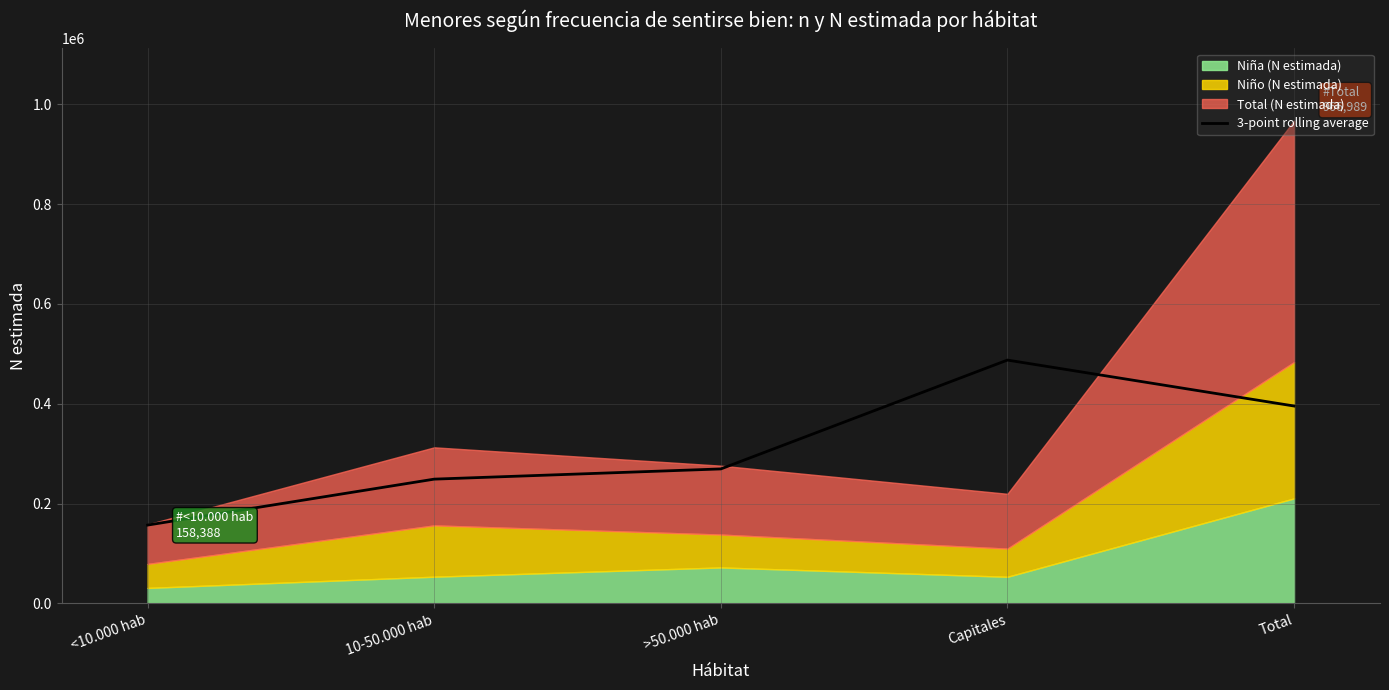

What is the maximum value for 3-point rolling average?

487589.7